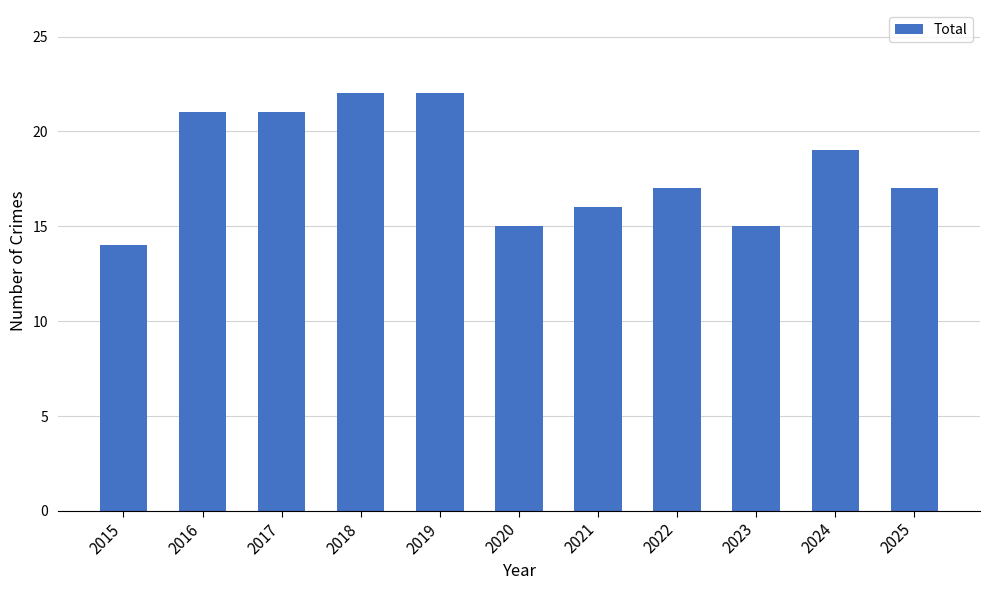

What is the value of the 1st bar from the left?

14